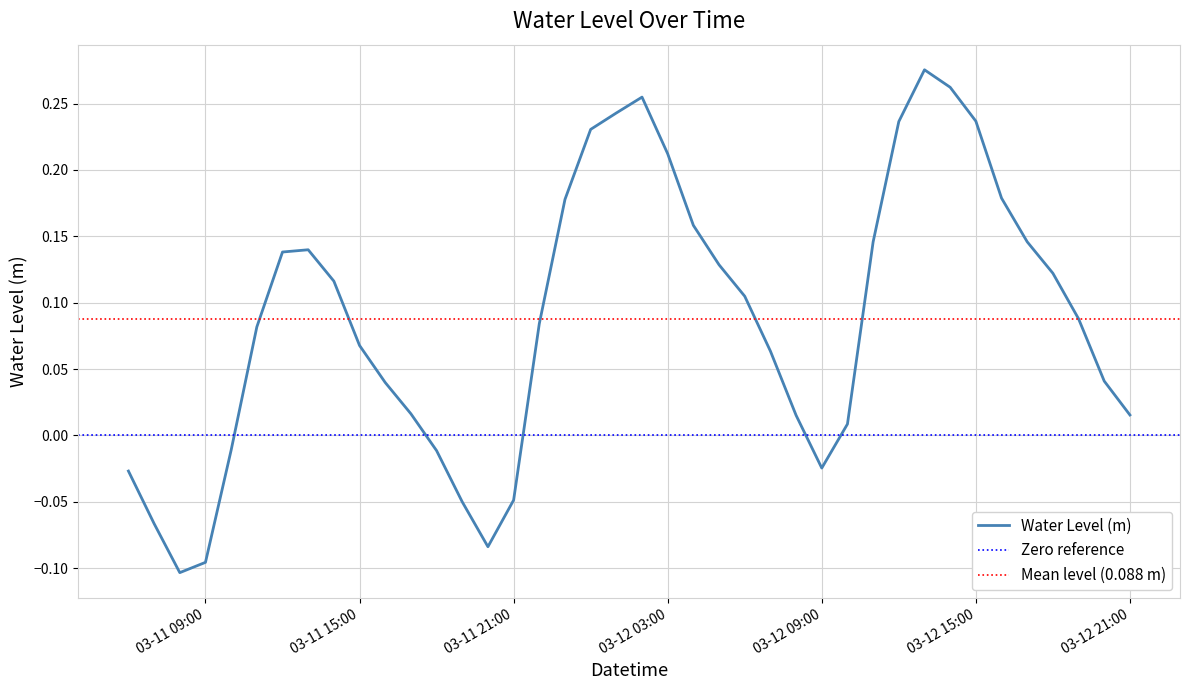

At which category does the data reach its first local peak?

2025-03-11 13:00:00